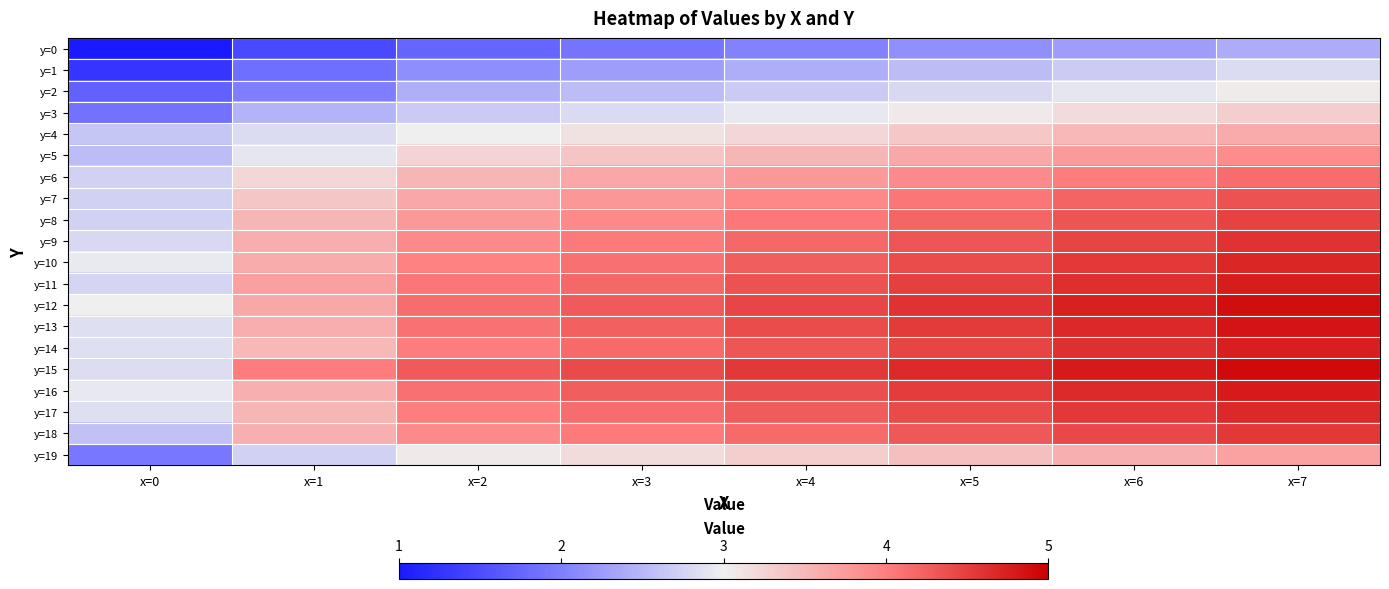

Reading left to right, what are all the values shown in this chart?

y=0: x=0=1.0	x=1=1.5	x=2=1.8	x=3=1.9	x=4=2.0	x=5=2.1	x=6=2.3	x=7=2.4
y=1: x=0=1.3	x=1=1.8	x=2=2.1	x=3=2.3	x=4=2.4	x=5=2.5	x=6=2.7	x=7=2.8
y=2: x=0=1.7	x=1=2.0	x=2=2.4	x=3=2.5	x=4=2.7	x=5=2.8	x=6=2.9	x=7=3.0
y=3: x=0=1.9	x=1=2.5	x=2=2.7	x=3=2.8	x=4=2.9	x=5=3.1	x=6=3.2	x=7=3.3
y=4: x=0=2.6	x=1=2.8	x=2=3.0	x=3=3.1	x=4=3.2	x=5=3.4	x=6=3.5	x=7=3.6
y=5: x=0=2.5	x=1=2.9	x=2=3.3	x=3=3.4	x=4=3.5	x=5=3.6	x=6=3.8	x=7=3.9
y=6: x=0=2.7	x=1=3.2	x=2=3.5	x=3=3.7	x=4=3.8	x=5=3.9	x=6=4.0	x=7=4.1
y=7: x=0=2.7	x=1=3.4	x=2=3.6	x=3=3.8	x=4=3.9	x=5=4.1	x=6=4.2	x=7=4.4
y=8: x=0=2.7	x=1=3.5	x=2=3.8	x=3=3.9	x=4=4.1	x=5=4.2	x=6=4.3	x=7=4.5
y=9: x=0=2.8	x=1=3.6	x=2=3.9	x=3=4.0	x=4=4.2	x=5=4.3	x=6=4.5	x=7=4.6
y=10: x=0=2.9	x=1=3.6	x=2=4.0	x=3=4.1	x=4=4.3	x=5=4.4	x=6=4.5	x=7=4.7
y=11: x=0=2.8	x=1=3.7	x=2=4.1	x=3=4.2	x=4=4.3	x=5=4.5	x=6=4.6	x=7=4.8
y=12: x=0=3.0	x=1=3.6	x=2=4.1	x=3=4.3	x=4=4.5	x=5=4.6	x=6=4.7	x=7=4.9
y=13: x=0=2.9	x=1=3.6	x=2=4.1	x=3=4.2	x=4=4.4	x=5=4.5	x=6=4.7	x=7=4.8
y=14: x=0=2.9	x=1=3.5	x=2=4.0	x=3=4.2	x=4=4.3	x=5=4.5	x=6=4.6	x=7=4.8
y=15: x=0=2.8	x=1=4.0	x=2=4.3	x=3=4.4	x=4=4.5	x=5=4.7	x=6=4.8	x=7=4.9
y=16: x=0=2.9	x=1=3.6	x=2=4.1	x=3=4.3	x=4=4.4	x=5=4.5	x=6=4.7	x=7=4.8
y=17: x=0=2.9	x=1=3.5	x=2=4.0	x=3=4.1	x=4=4.3	x=5=4.4	x=6=4.5	x=7=4.7
y=18: x=0=2.6	x=1=3.6	x=2=3.9	x=3=4.0	x=4=4.2	x=5=4.3	x=6=4.4	x=7=4.6
y=19: x=0=1.9	x=1=2.7	x=2=3.1	x=3=3.2	x=4=3.3	x=5=3.4	x=6=3.6	x=7=3.7